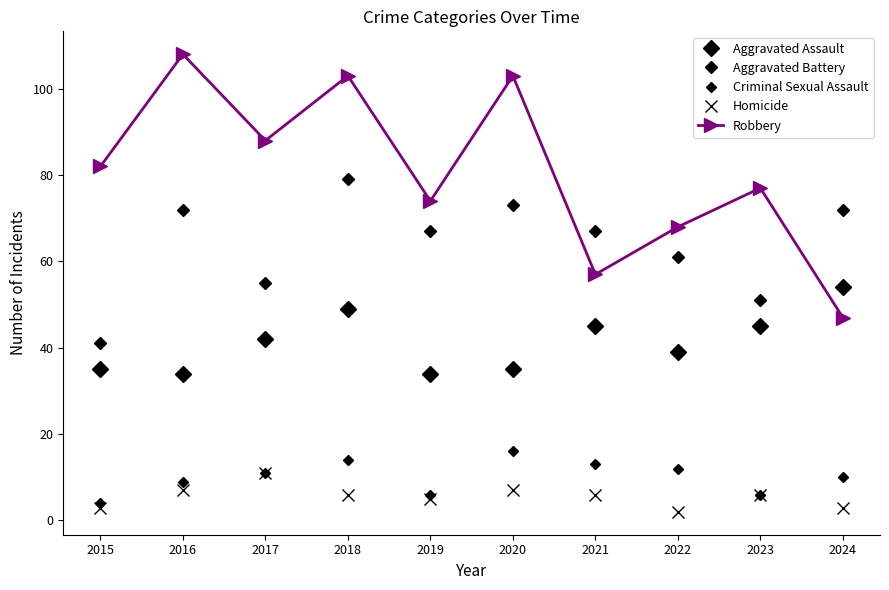

At which category does the chart reach its minimum across all series?

2022